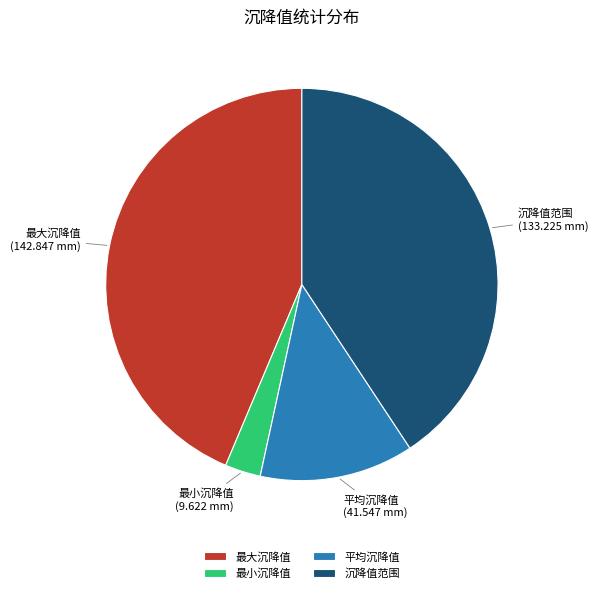

Is the sum of 最小沉降值 and 平均沉降值 greater than half?

No